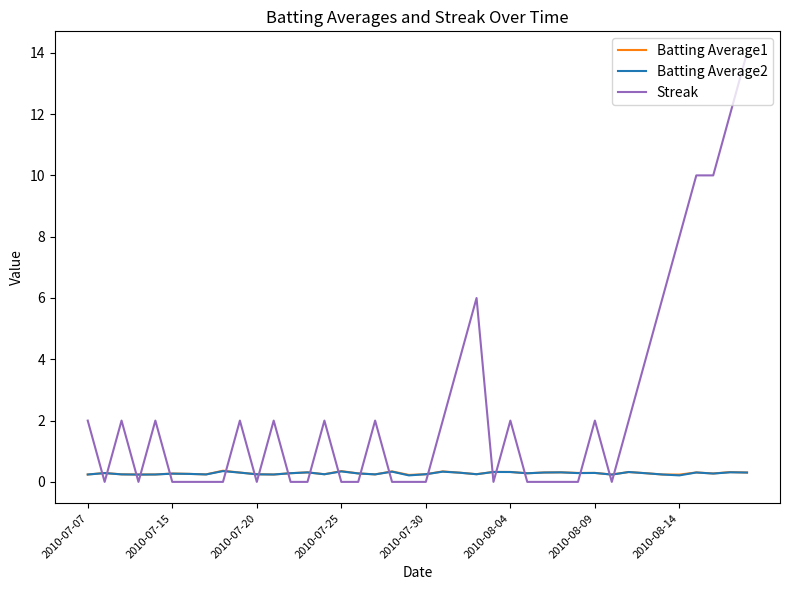

Which series has the largest range (max minus min)?

Streak